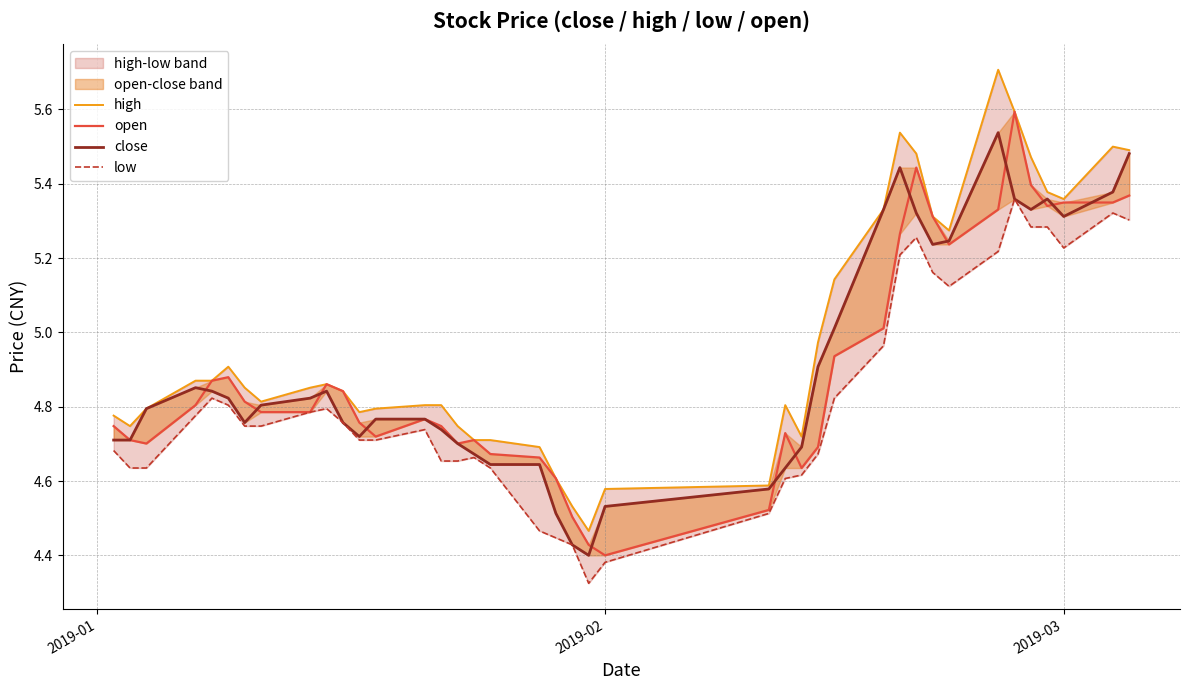

What is the value of the close point at the 6th from the left?

4.8